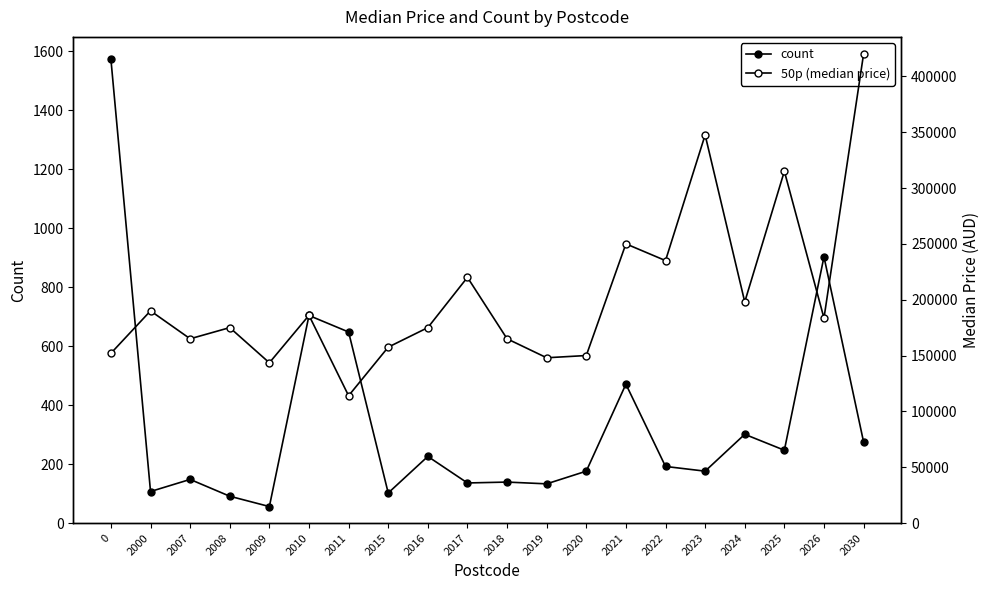

True or false: count and 50p (median price) intersect in this chart.

False